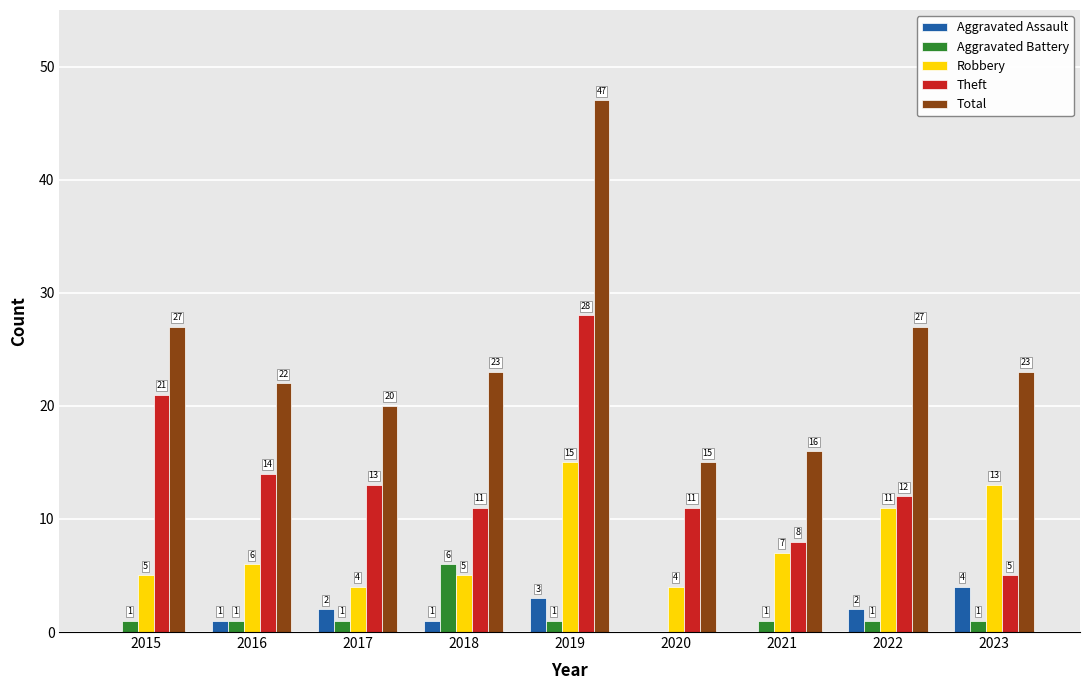

What is the difference between the Aggravated Battery values at 2020 and 2023?

1